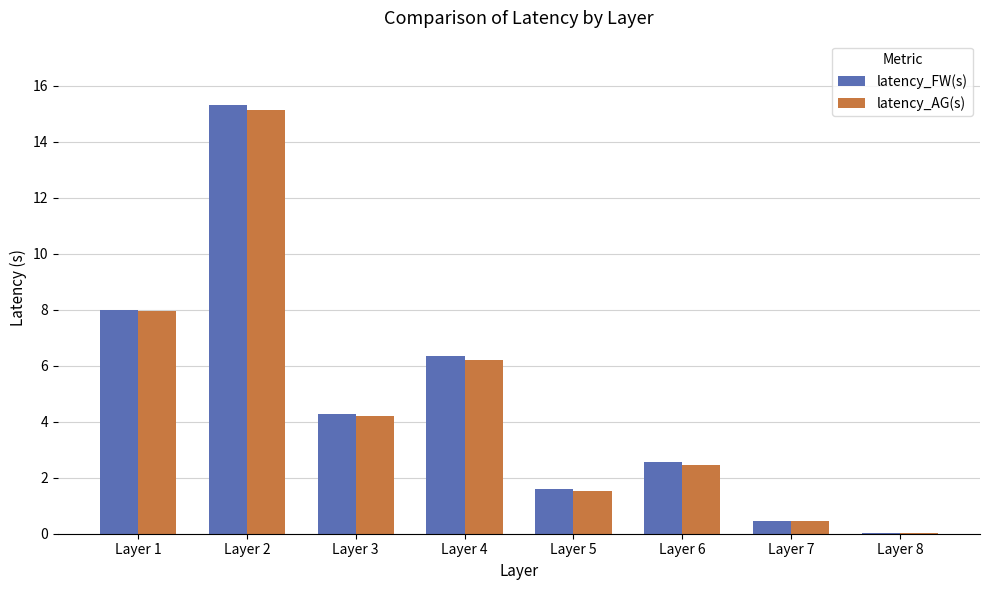

Between Layer 1 and Layer 4, which series saw the biggest shift?

latency_AG(s)